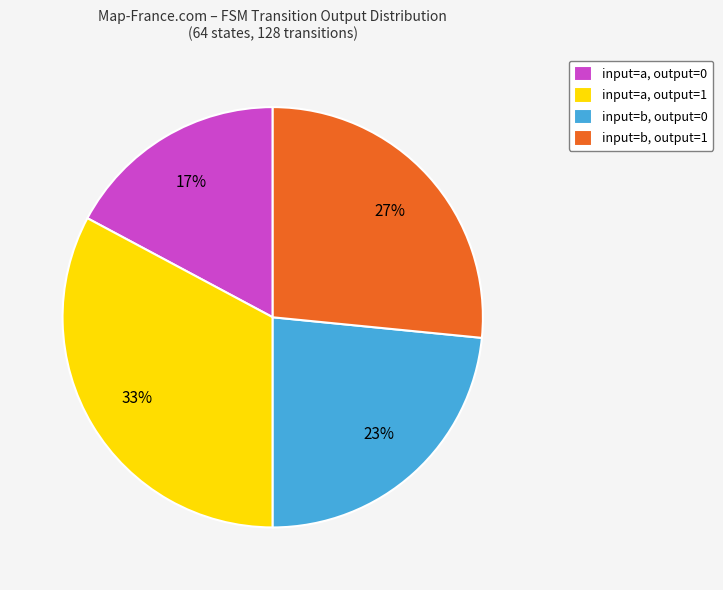

True or false: input=b, output=1 accounts for 17% of the total.

False